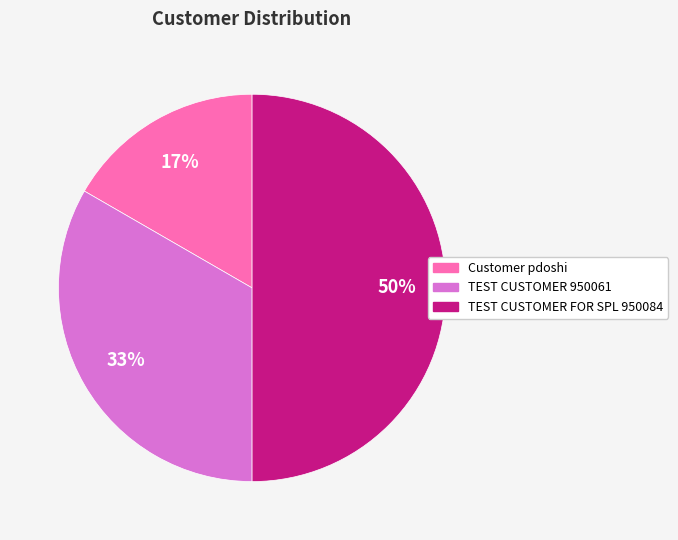

To the nearest percent, what portion does Customer pdoshi represent?

17%